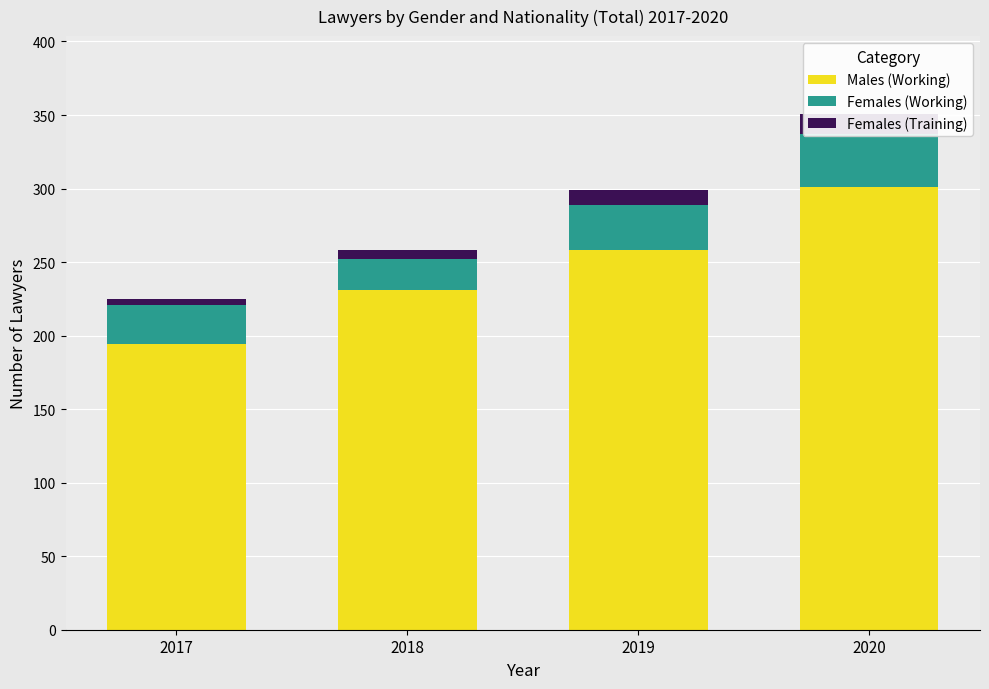

True or false: Females (Training) has a value of 4 at 2018.

False